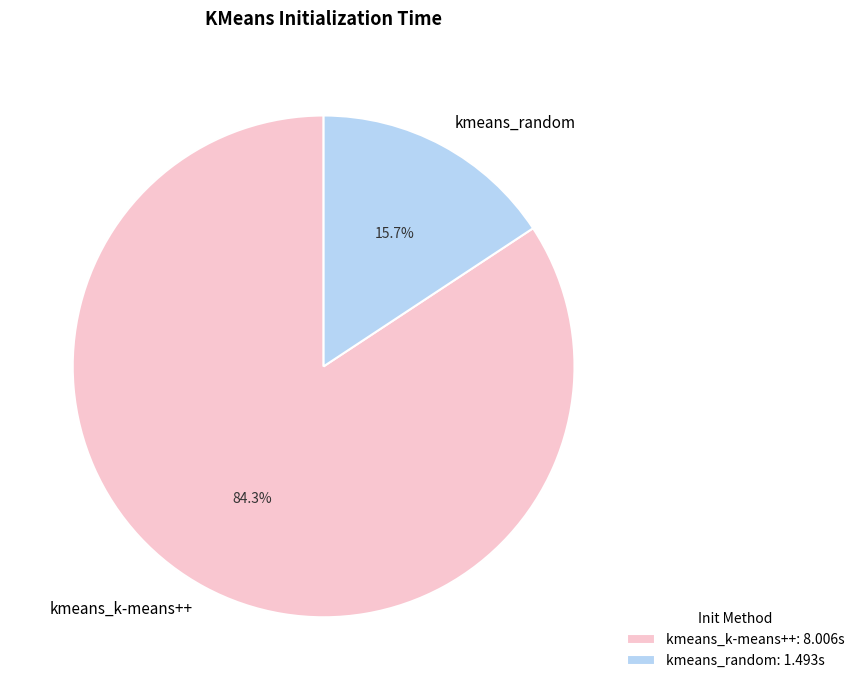

Do kmeans_k-means++ and kmeans_random together represent more than half of the pie?

Yes